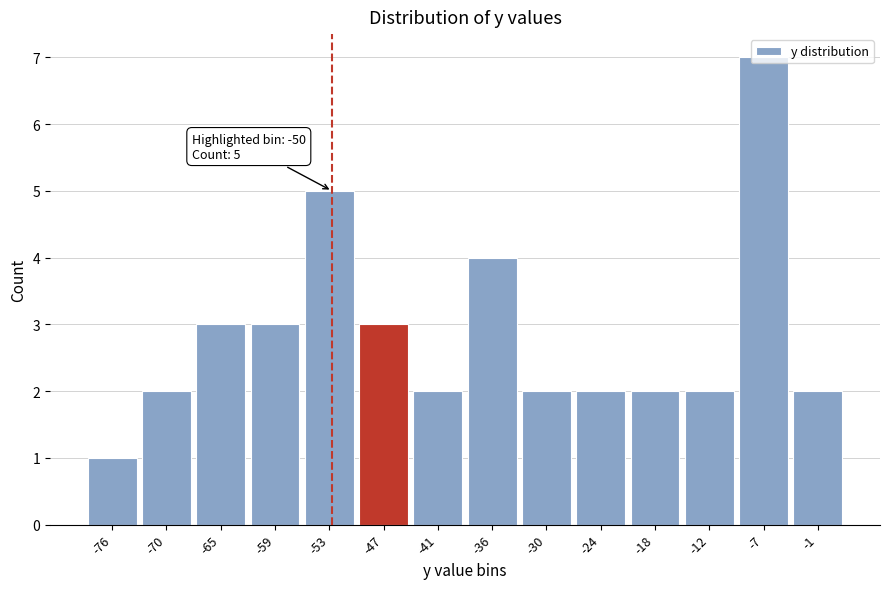

At which category does the chart reach its peak across all series?

-7